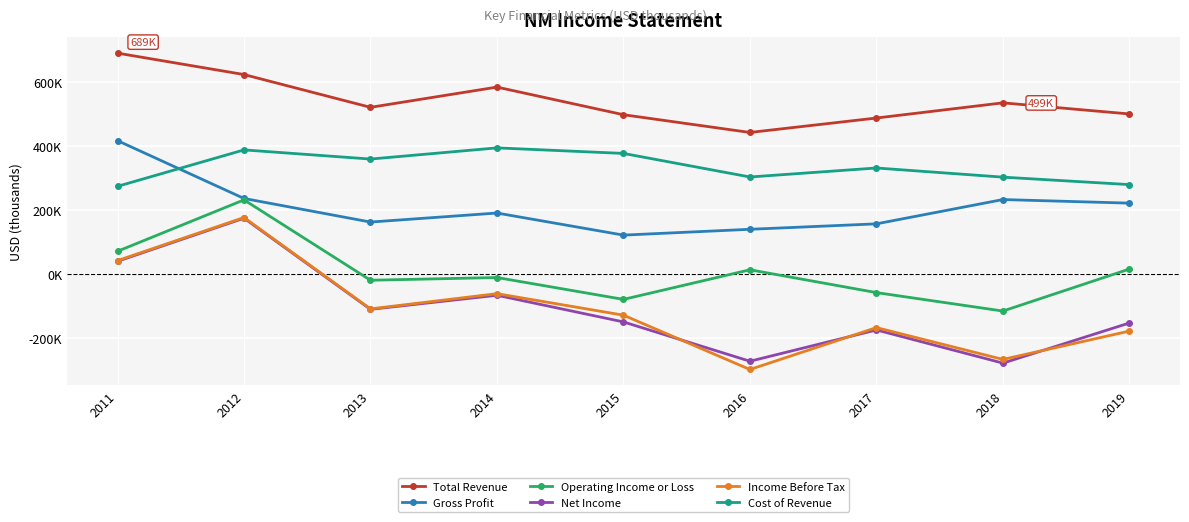

What is the difference between the maximum and minimum values in the Total Revenue series?

247800